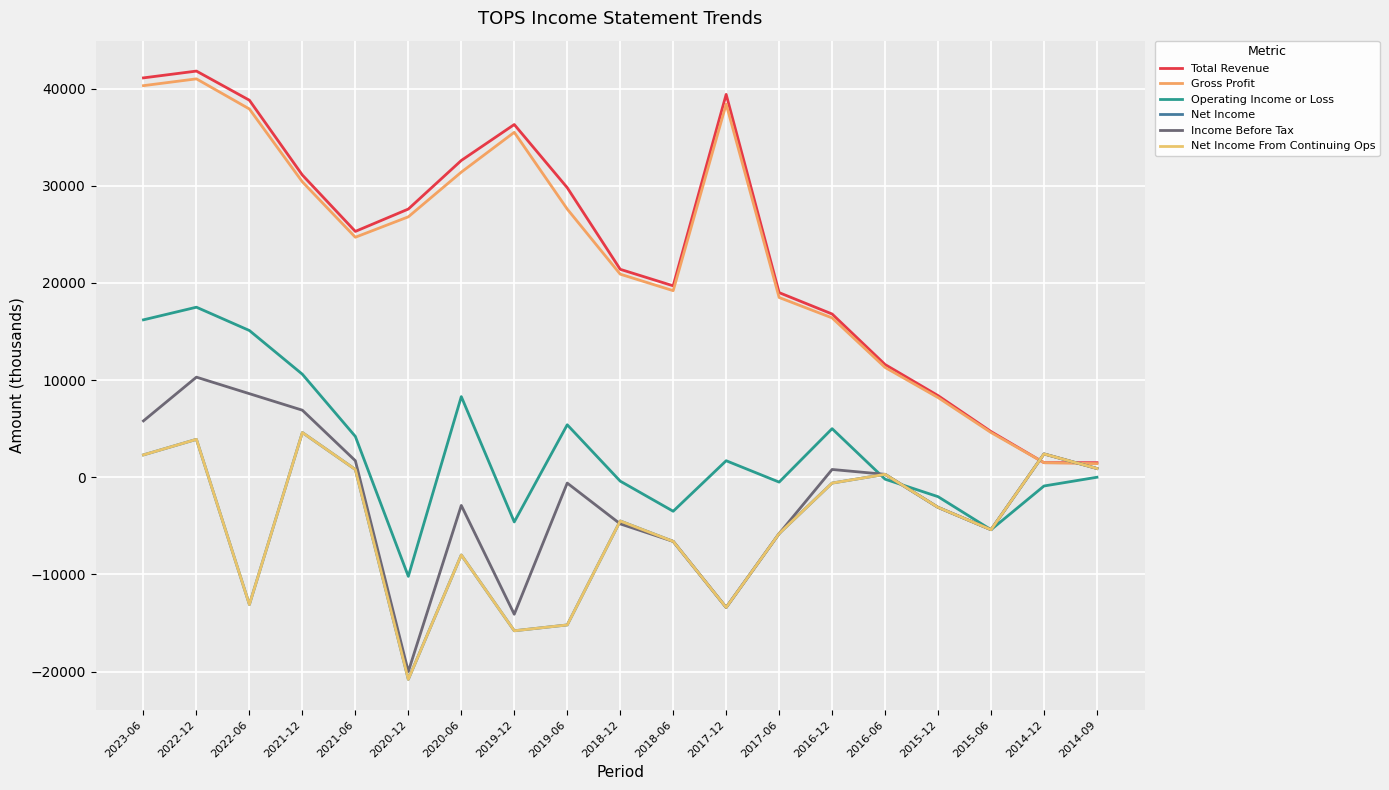

Does the chart have visible grid lines?

Yes